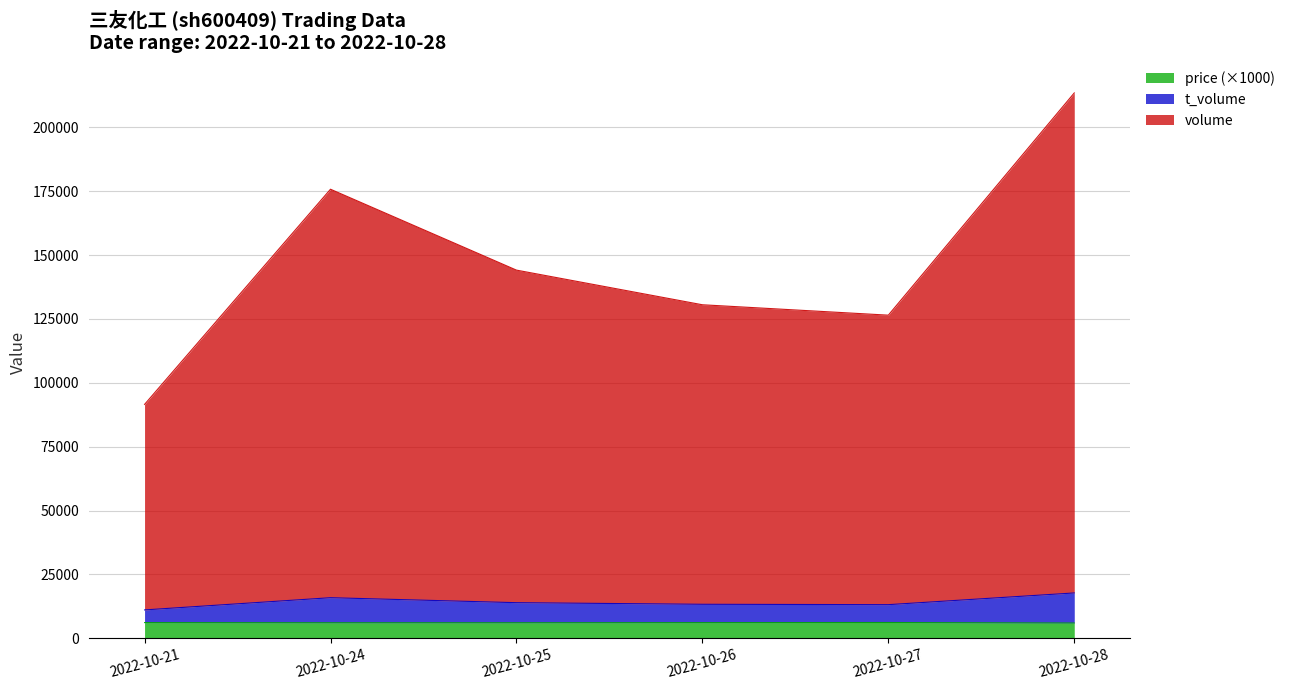

True or false: t_volume and price cross at least once.

False